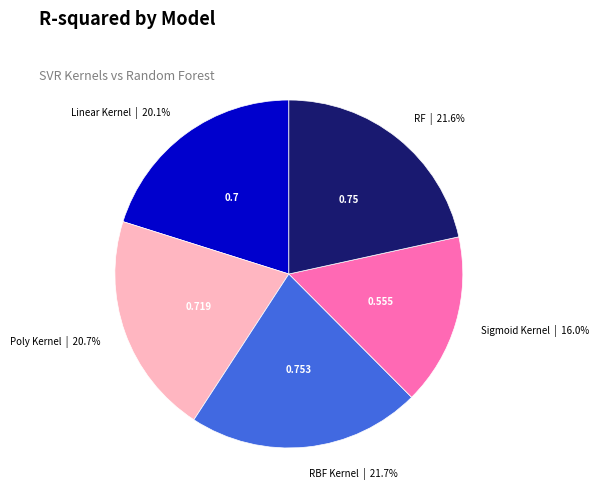

Is there any slice that represents more than half of the pie?

No